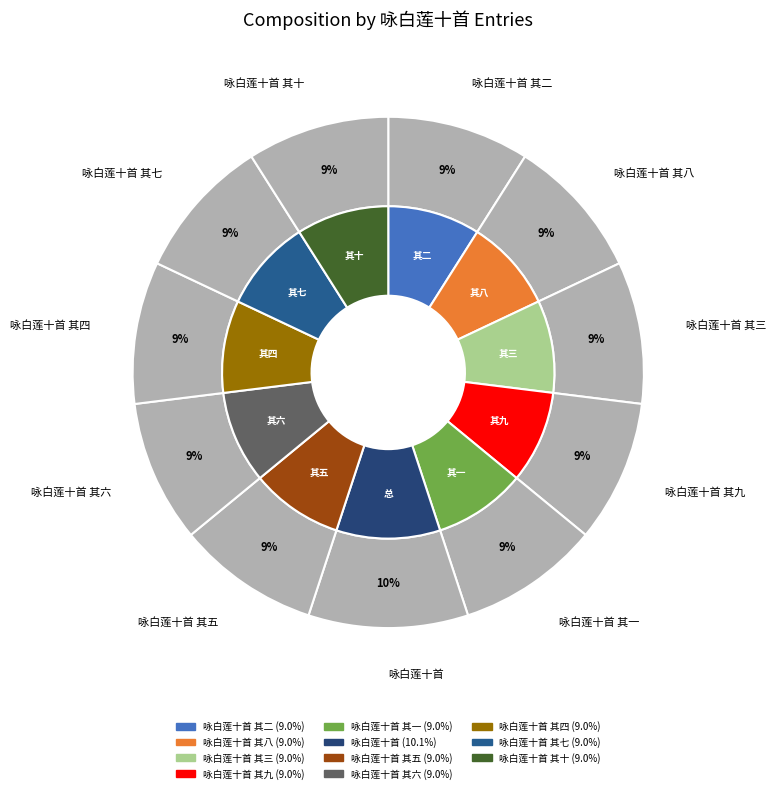

To the nearest percent, what is the average slice percentage?

9%